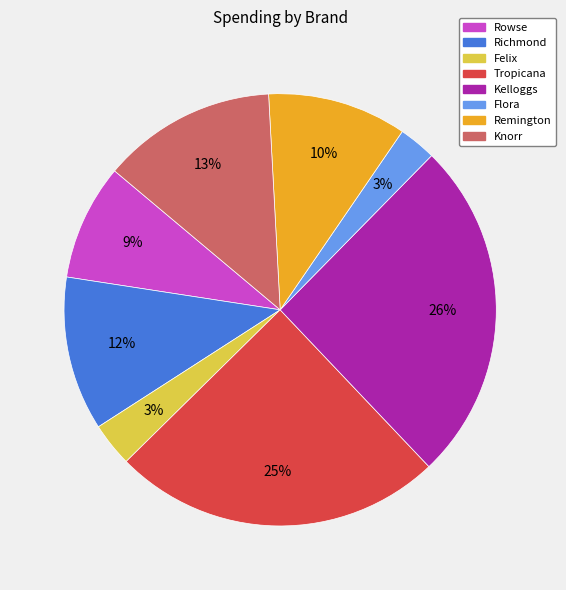

Does any single category account for the majority?

No